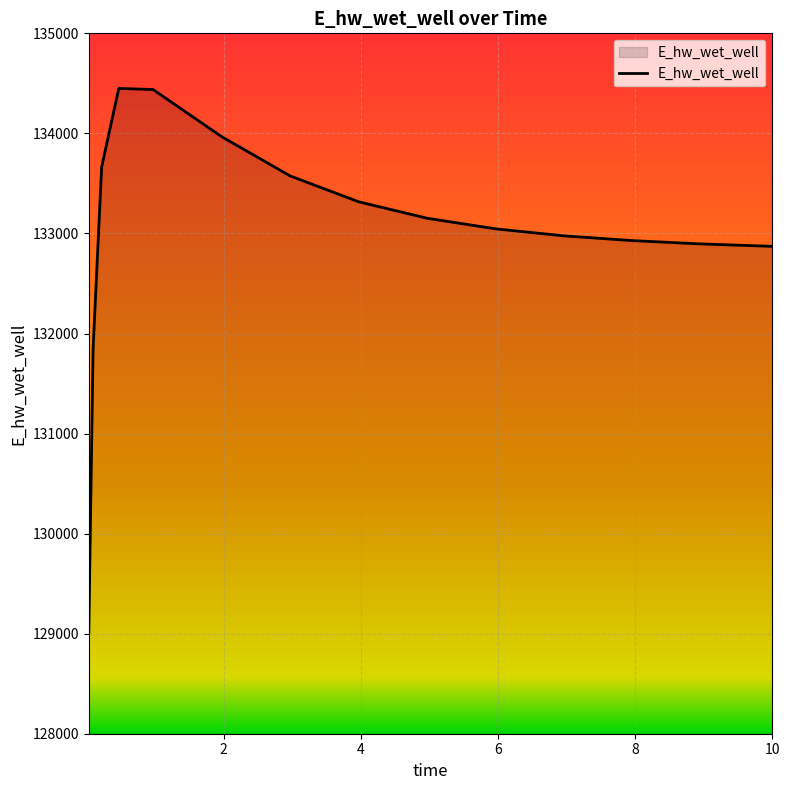

What is the minimum value shown in the chart?

129003.8